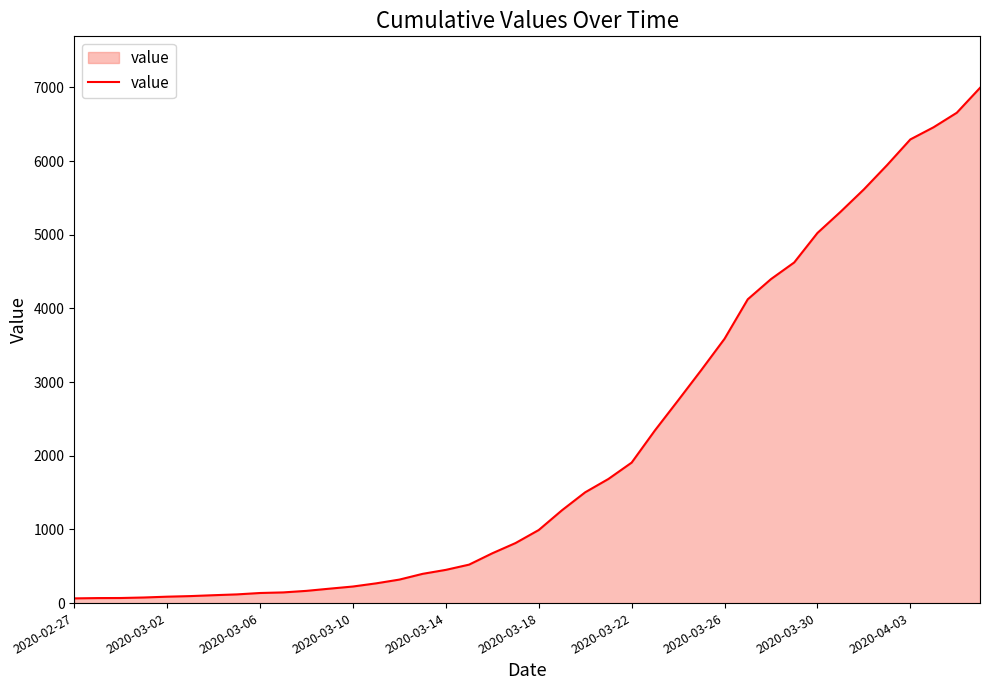

What is the maximum value shown in the chart?

6994